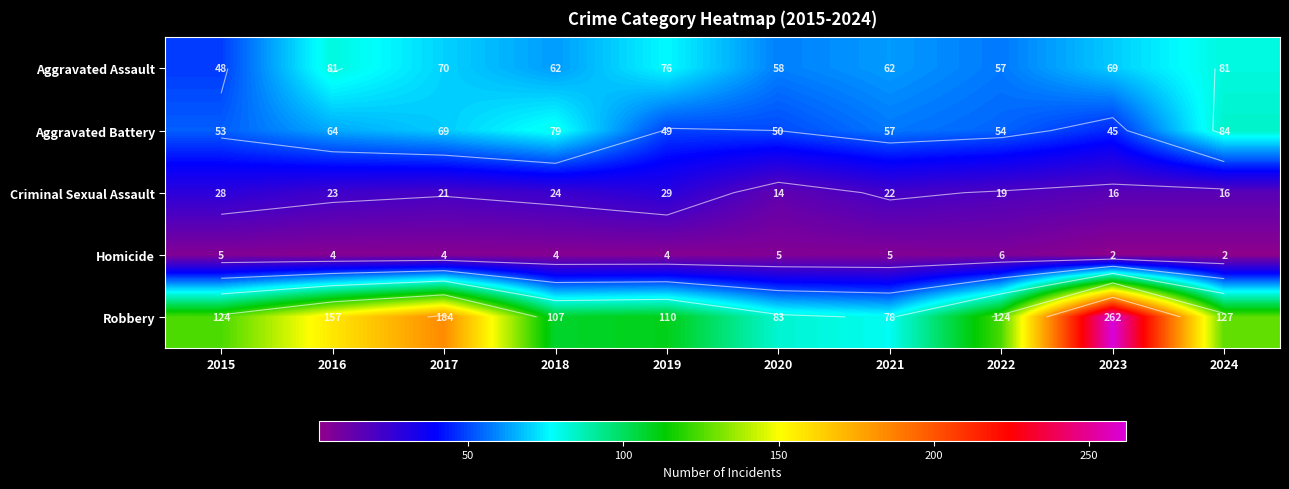

At 2015, list the series in order from largest to smallest.

Robbery, Aggravated Battery, Aggravated Assault, Criminal Sexual Assault, Homicide